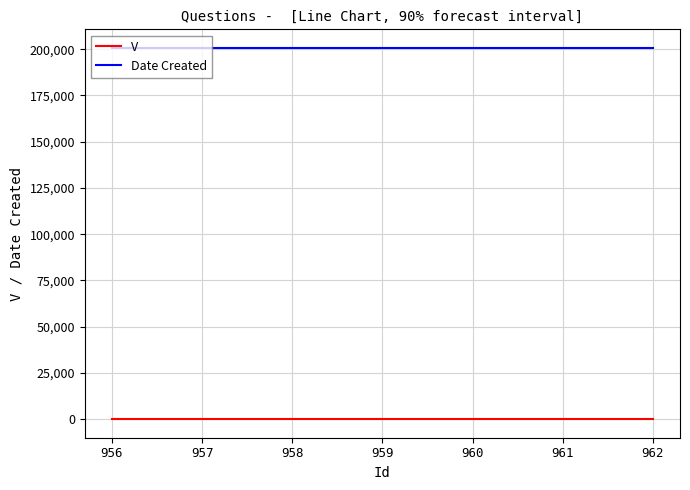

The value of Date Created at 961 is 200728. True or false?

True